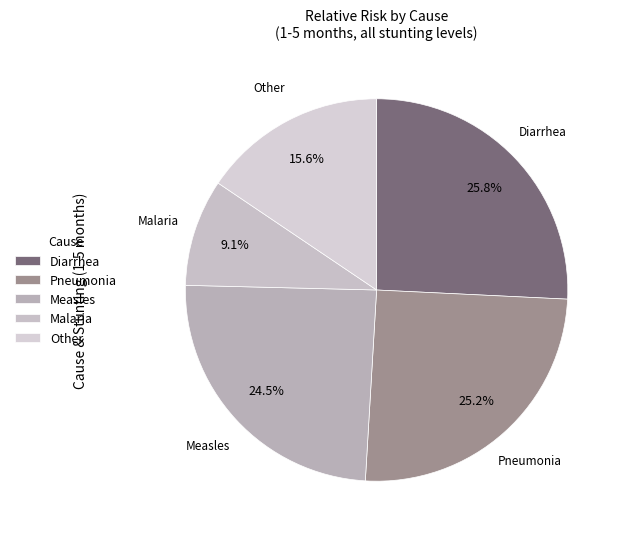

Between Malaria and Other, which is larger?

Other